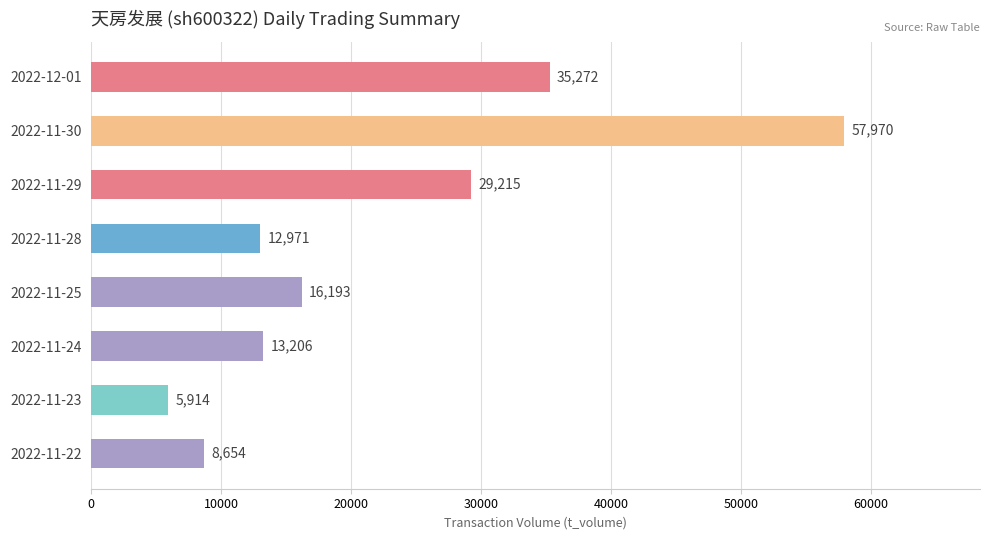

How many series are shown in this chart?

1